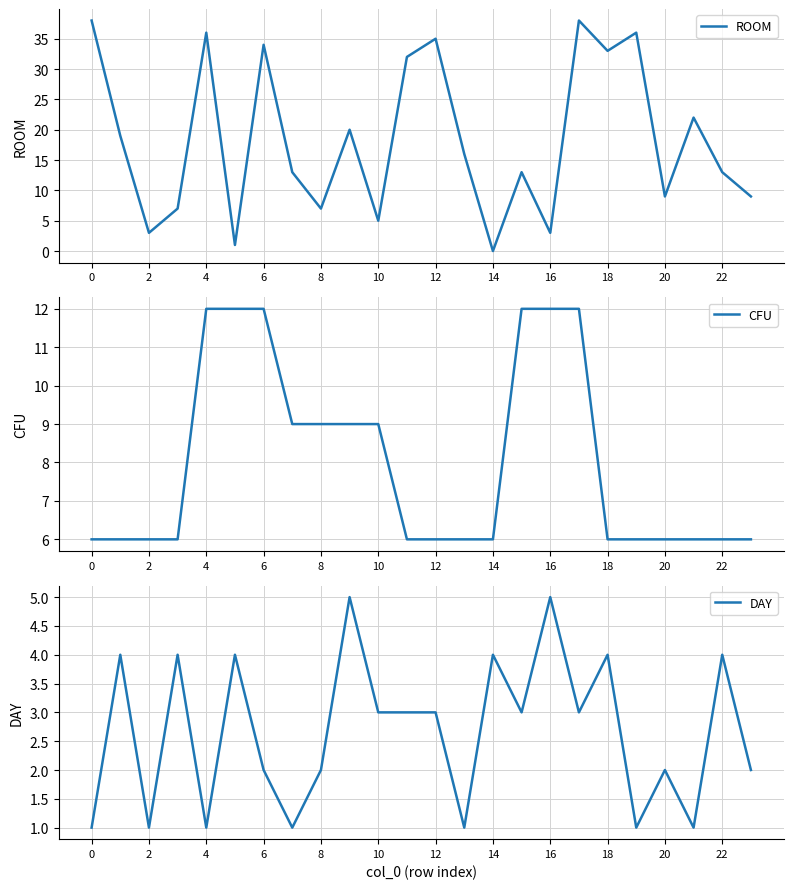

What is the value of the ROOM point at the 7th from the left?

34